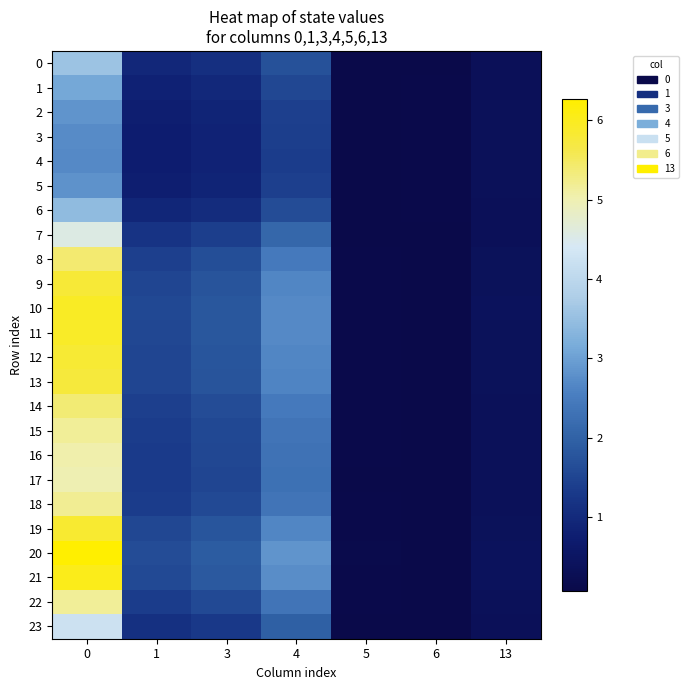

Which series changed the most between 1 and 4?

20